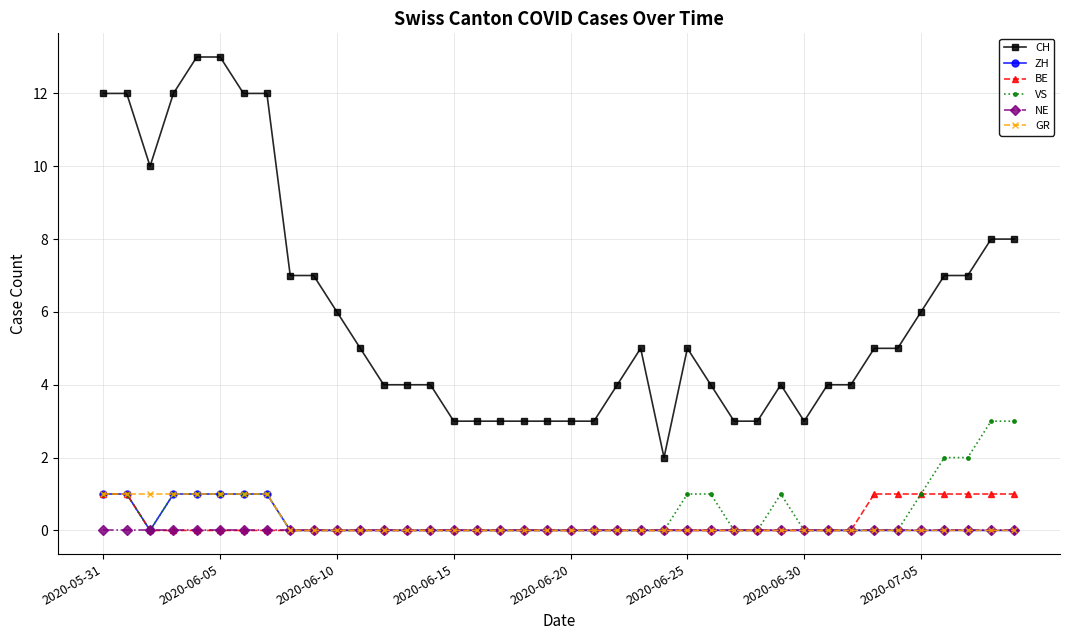

Which series has the widest spread of values?

CH